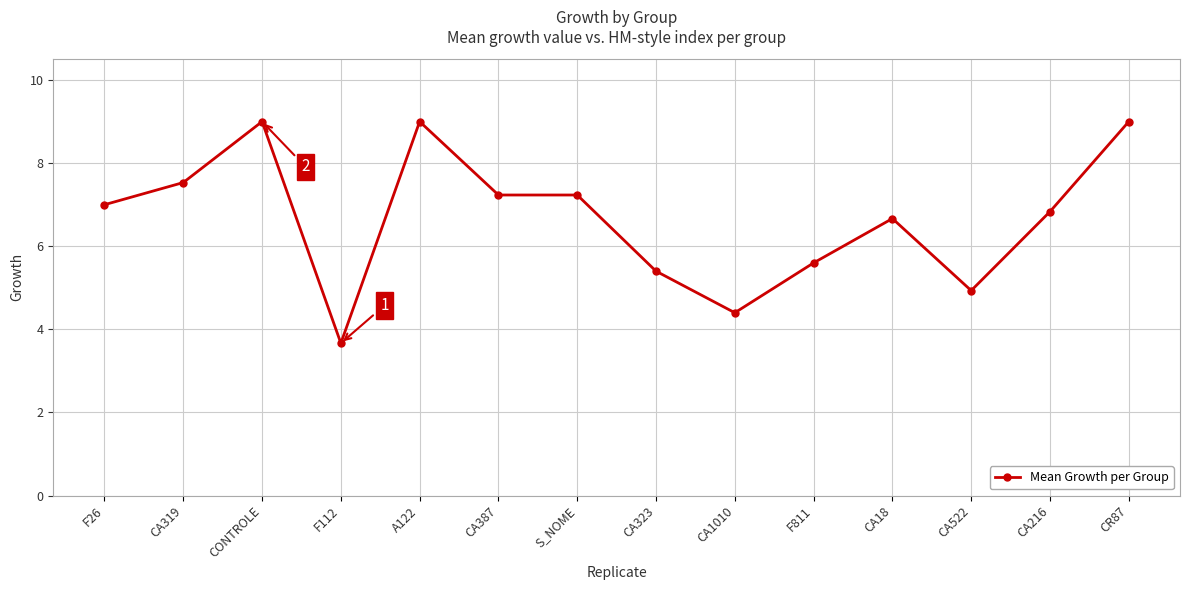

True or false: there are more than 2 points higher than both neighbors.

True